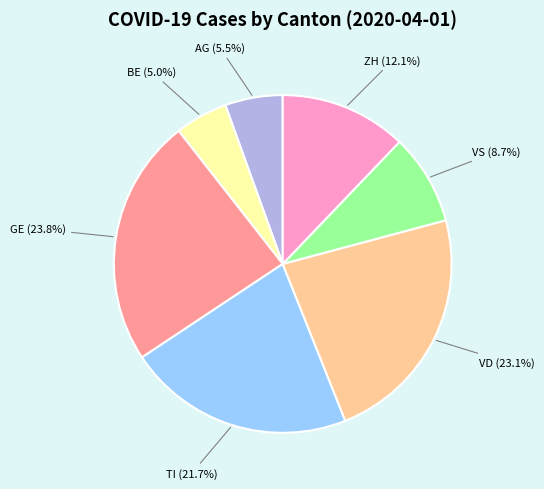

Which category has the biggest portion of the pie?

GE